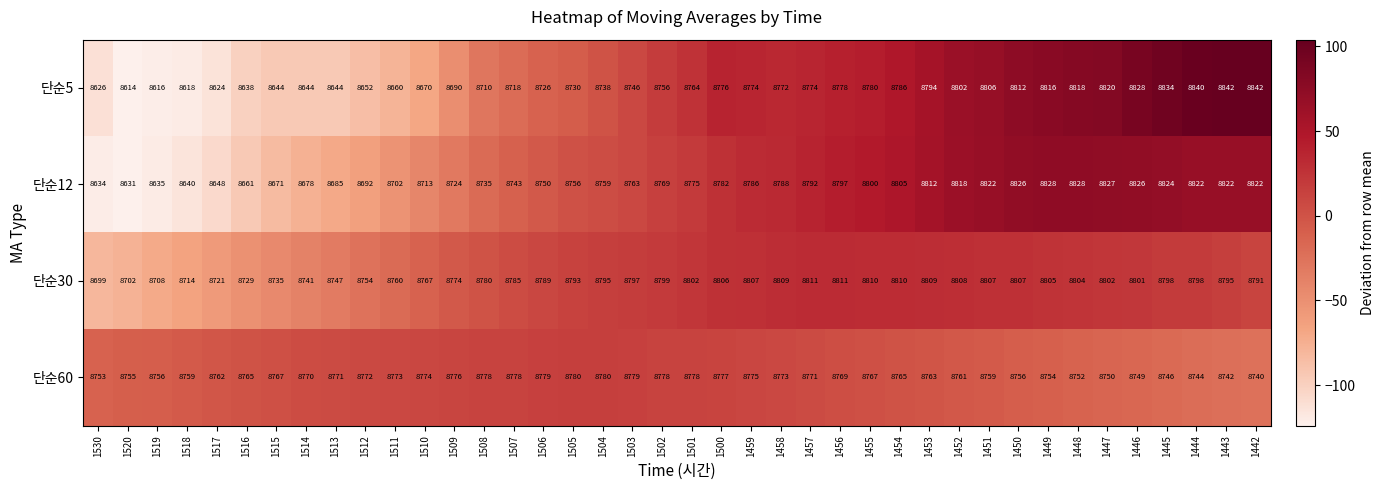

Rank the series at 1453 from lowest to highest value.

단순60, 단순5, 단순30, 단순12